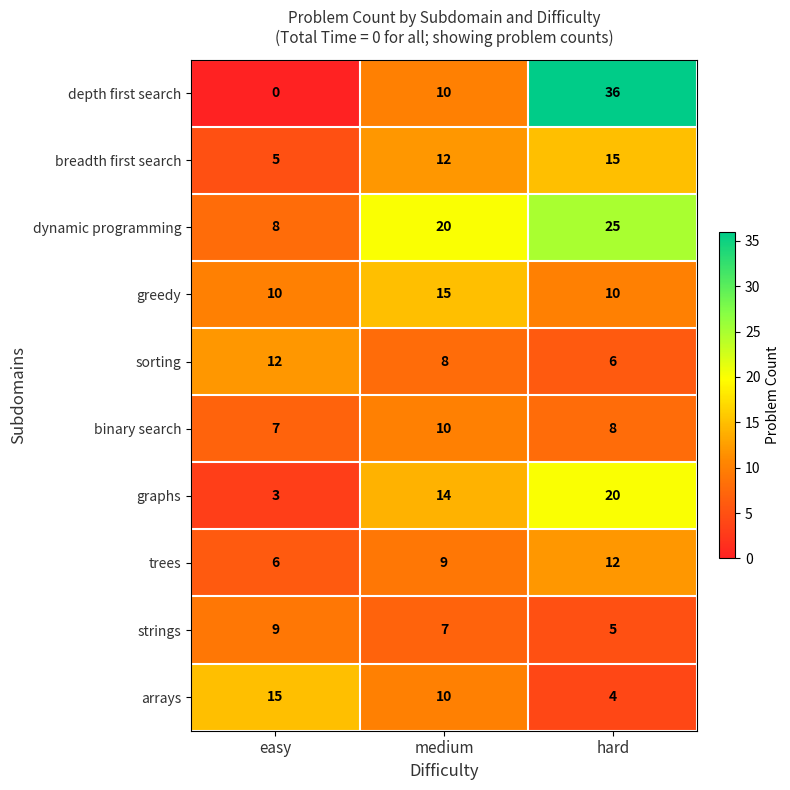

What is the maximum value shown in the chart?

36